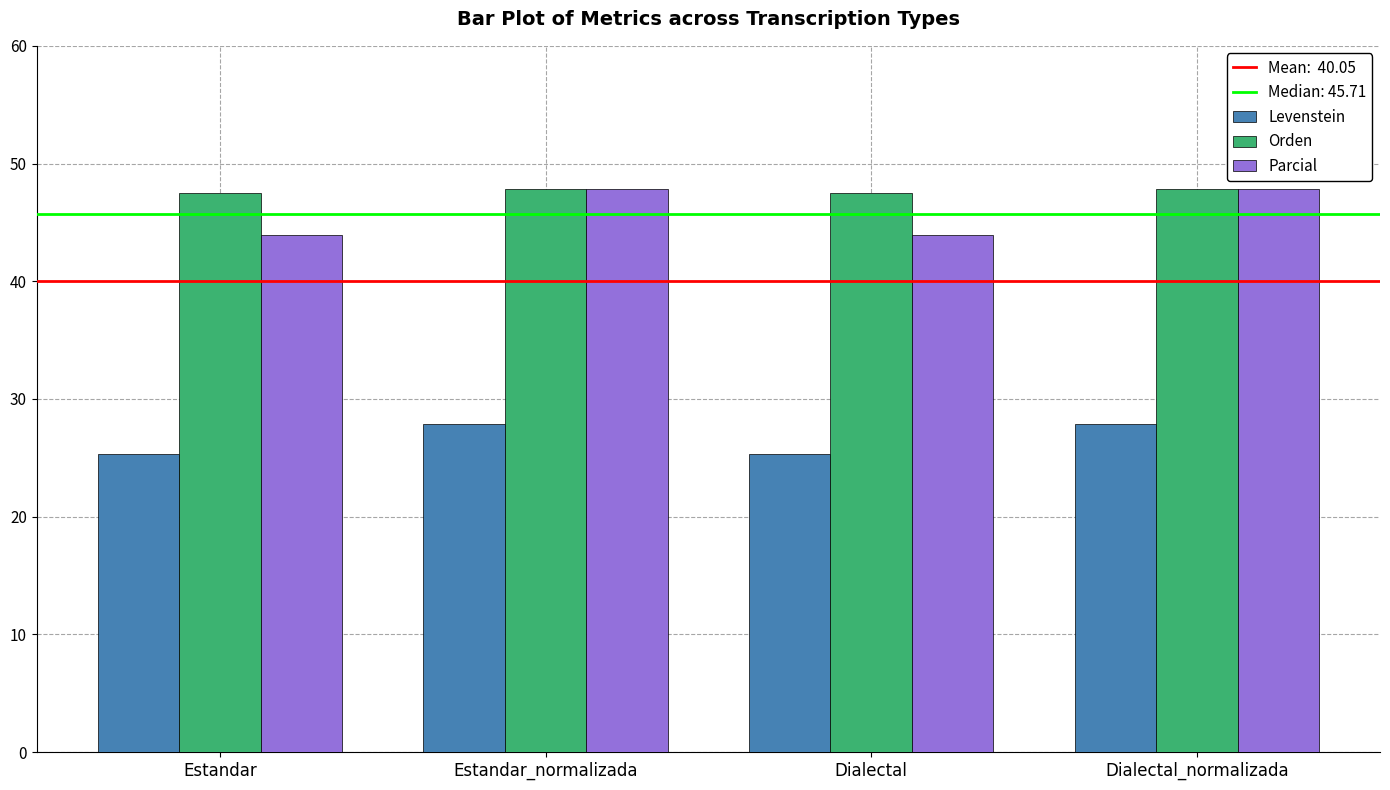

What is the spread (max minus min) of values at Dialectal_normalizada?

20.0